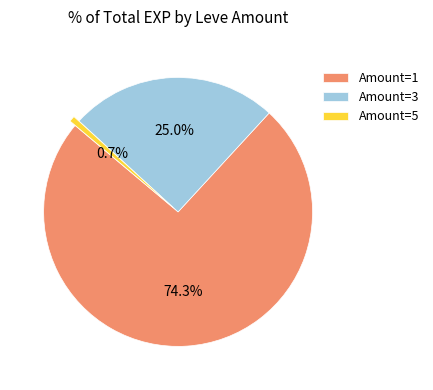

Does any single category account for the majority?

Yes